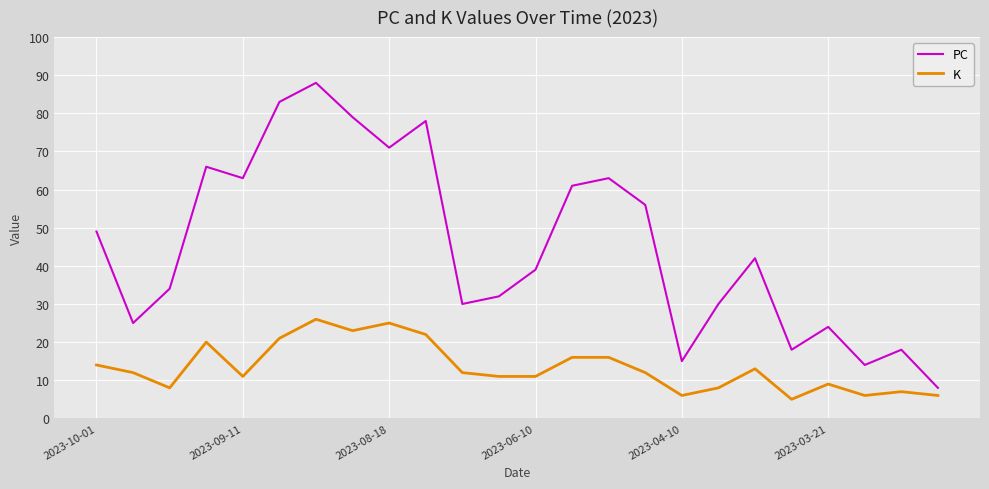

What is the minimum value for K?

5